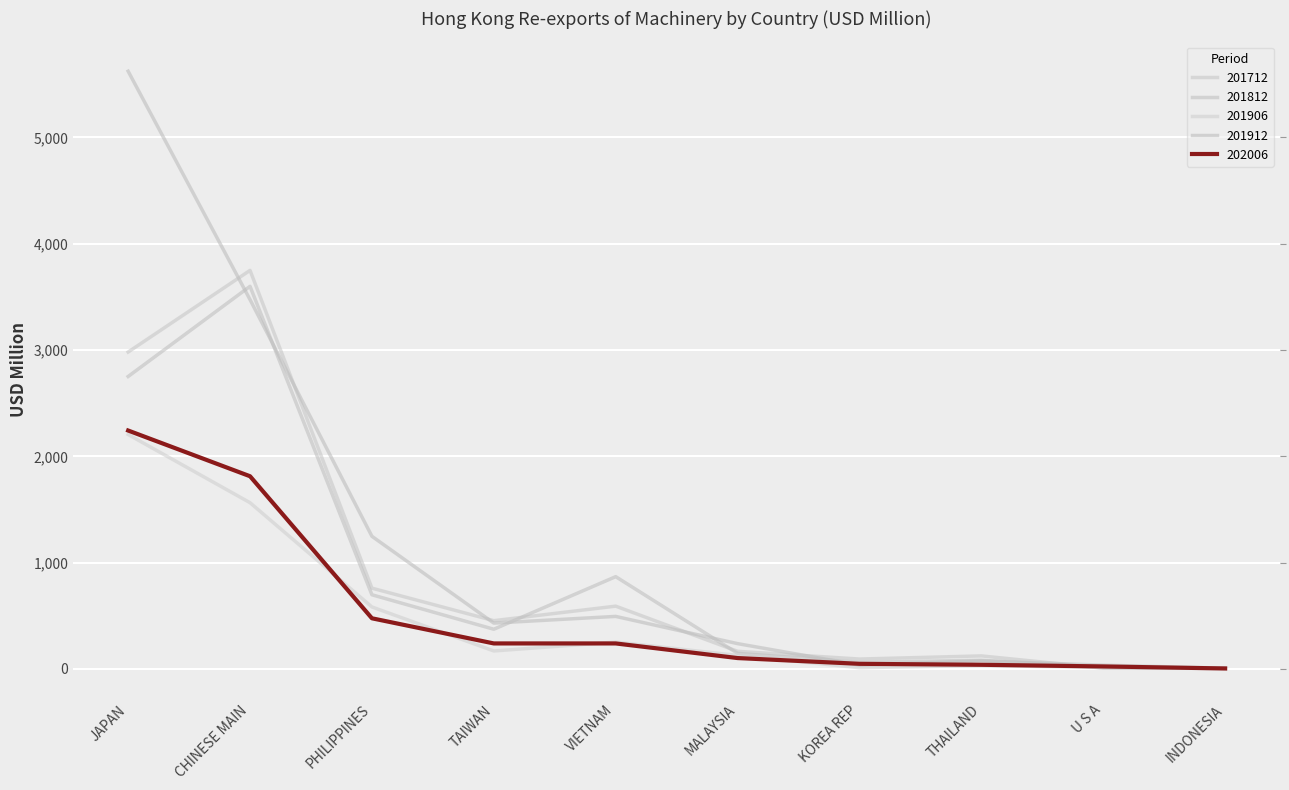

What is the greatest value displayed?

5622.3